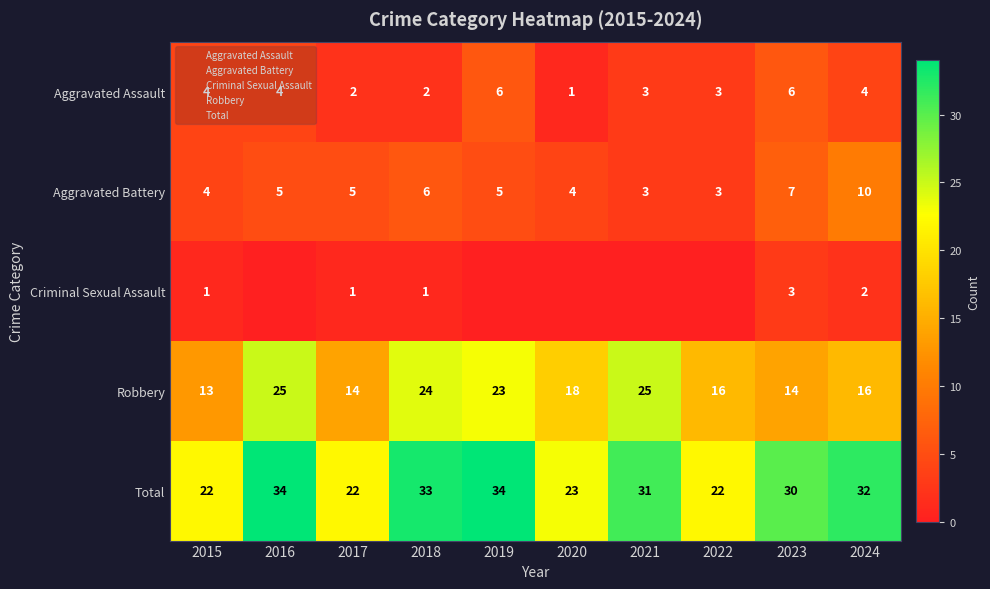

How many data points in Robbery are above 18?

4